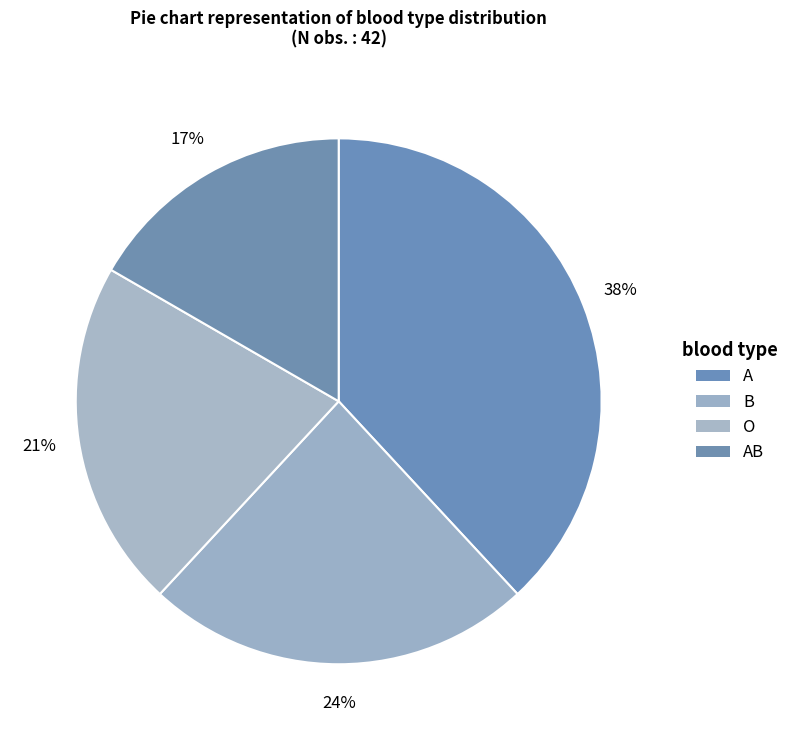

What is the largest slice in the pie chart?

A